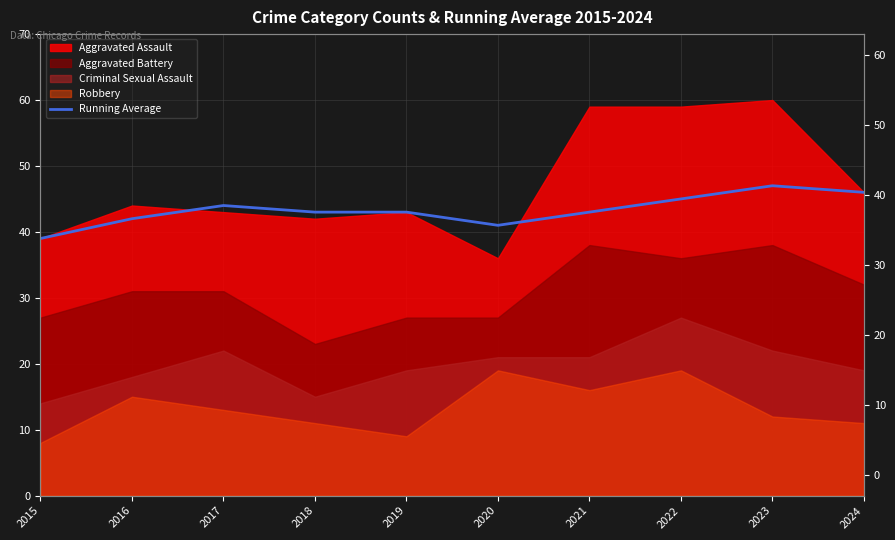

Reading right to left, transcribe all the data shown in this chart.

2024=46	2023=47	2022=45	2021=43	2020=41	2019=43	2018=43	2017=44	2016=42	2015=39